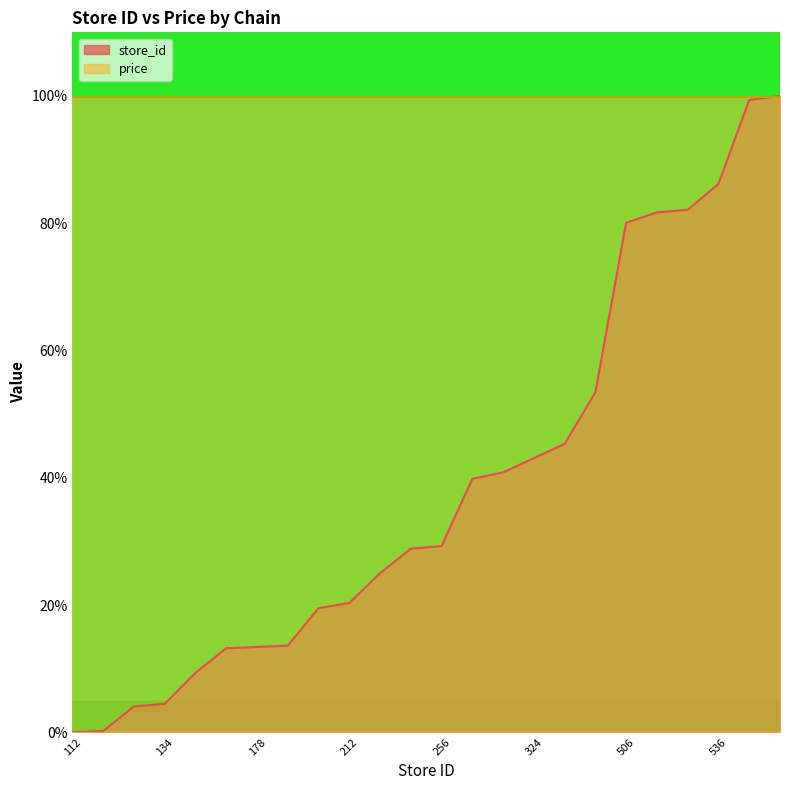

Is it true that the value at 178 is 13.4?

True